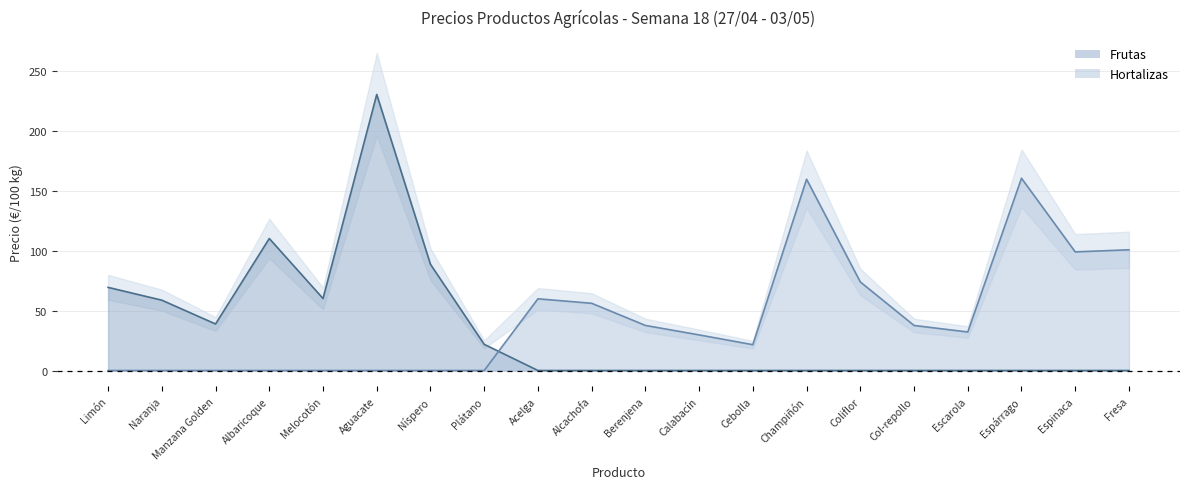

Reading left to right, list all the values displayed in this chart.

Frutas: Limón=69.3	Naranja=58.6	Manzana Golden=38.8	Albaricoque=110.0	Melocotón=60.0	Aguacate=230.0	Níspero=88.5	Plátano=21.8	Acelga=0.0	Alcachofa=0.0	Berenjena=0.0	Calabacín=0.0	Cebolla=0.0	Champiñón=0.0	Coliflor=0.0	Col-repollo=0.0	Escarola=0.0	Espárrago=0.0	Espinaca=0.0	Fresa=0.0
Hortalizas: Limón=0.0	Naranja=0.0	Manzana Golden=0.0	Albaricoque=0.0	Melocotón=0.0	Aguacate=0.0	Níspero=0.0	Plátano=0.0	Acelga=59.8	Alcachofa=56.0	Berenjena=37.6	Calabacín=29.7	Cebolla=21.5	Champiñón=159.4	Coliflor=73.8	Col-repollo=37.5	Escarola=32.1	Espárrago=160.2	Espinaca=98.8	Fresa=100.6